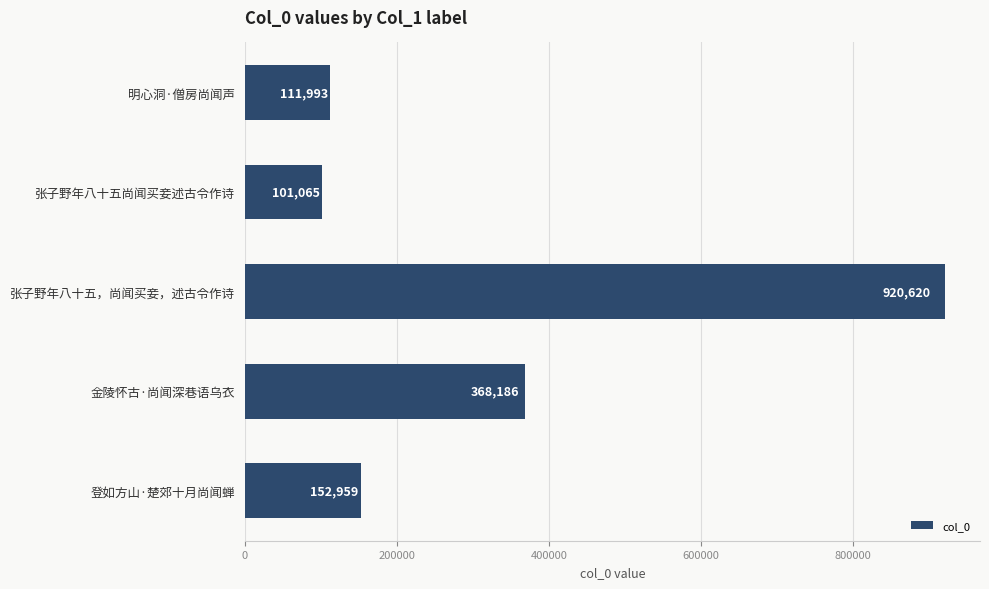

What is the difference between the second highest and minimum values?

267121